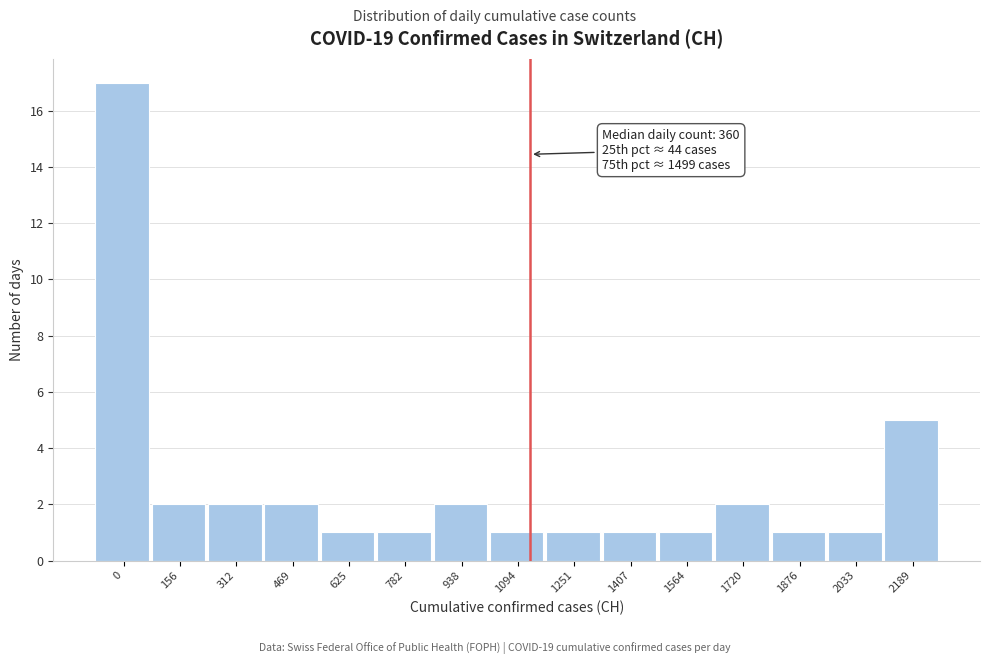

Reading right to left, transcribe all the data shown in this chart.

5	1	1	2	1	1	1	1	2	1	1	2	2	2	17